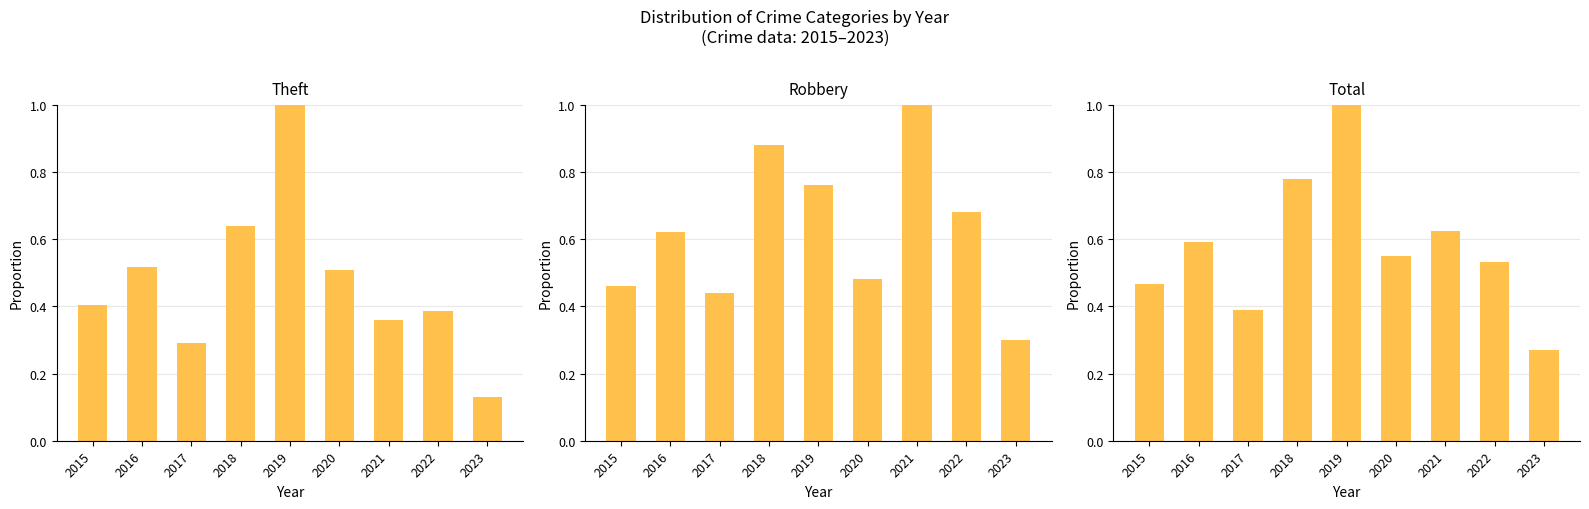

What is the difference between the maximum and minimum values in the Robbery series?

0.7